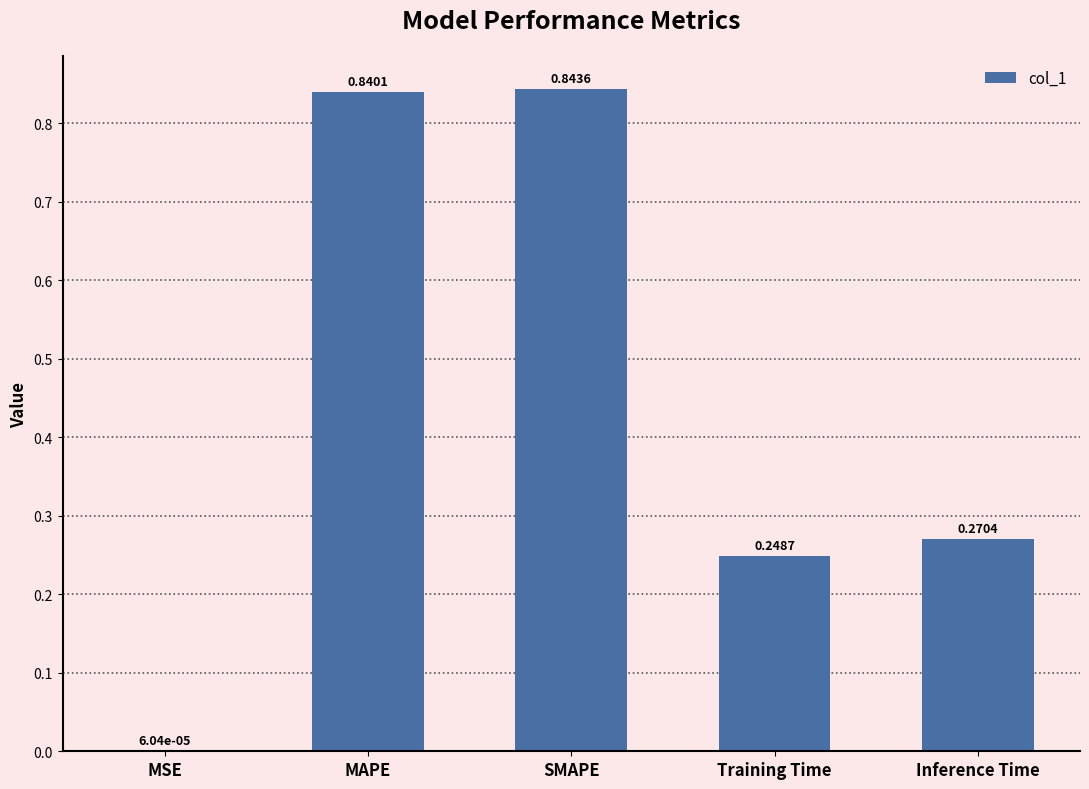

Which label corresponds to the largest value in the chart?

SMAPE